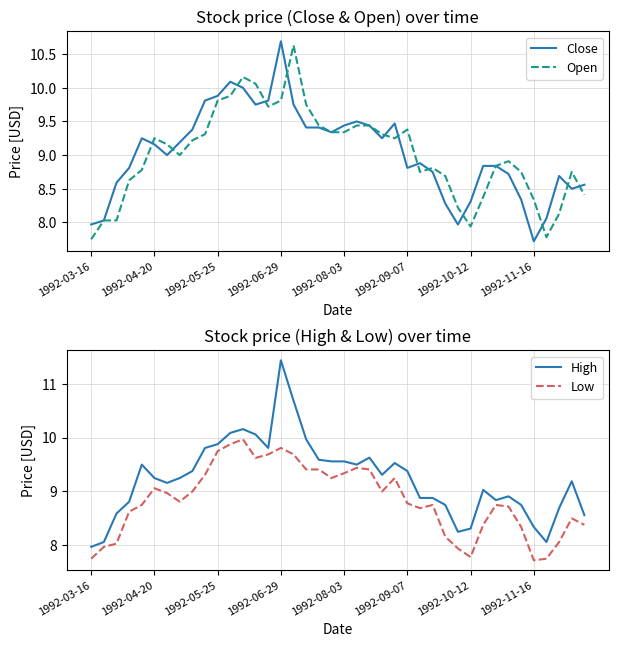

List the series in order of their peak value, lowest first.

Low, Open, Close, High